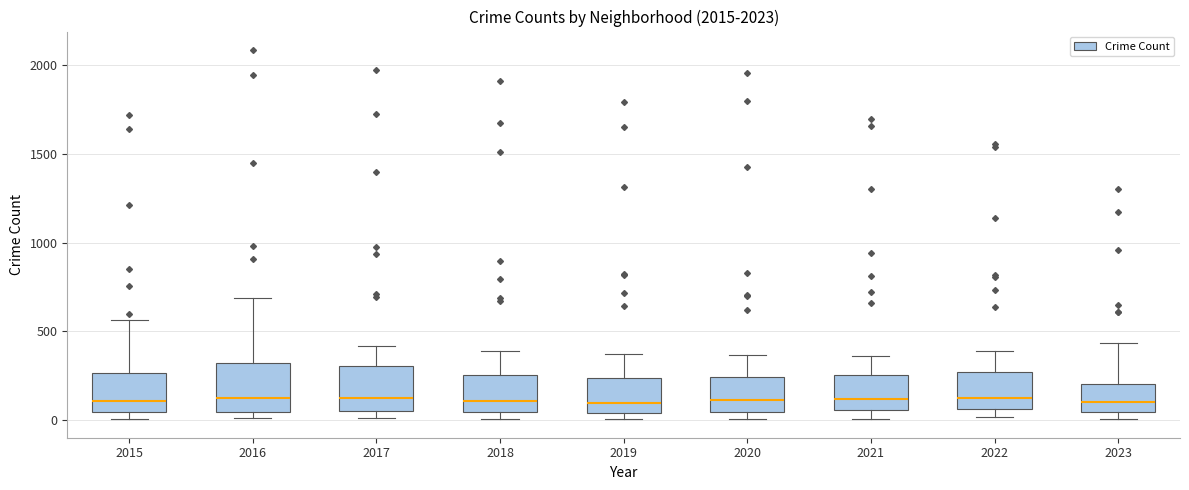

Reading left to right, transcribe this box plot: for each box, give where its median line is, the range the box spans, and where its two whiskers end, as read against the y-axis. The values are not printed on the chart, so give them approximately, as read against the axis.

2015: median 100, box 50 to 250, whiskers 0 to 550
2016: median 150, box 50 to 300, whiskers 0 to 700
2017: median 100, box 50 to 300, whiskers 0 to 400
2018: median 100, box 50 to 250, whiskers 0 to 400
2019: median 100, box 50 to 250, whiskers 0 to 400
2020: median 100, box 50 to 250, whiskers 0 to 350
2021: median 100, box 50 to 250, whiskers 0 to 350
2022: median 100, box 50 to 250, whiskers 0 to 400
2023: median 100, box 50 to 200, whiskers 0 to 450